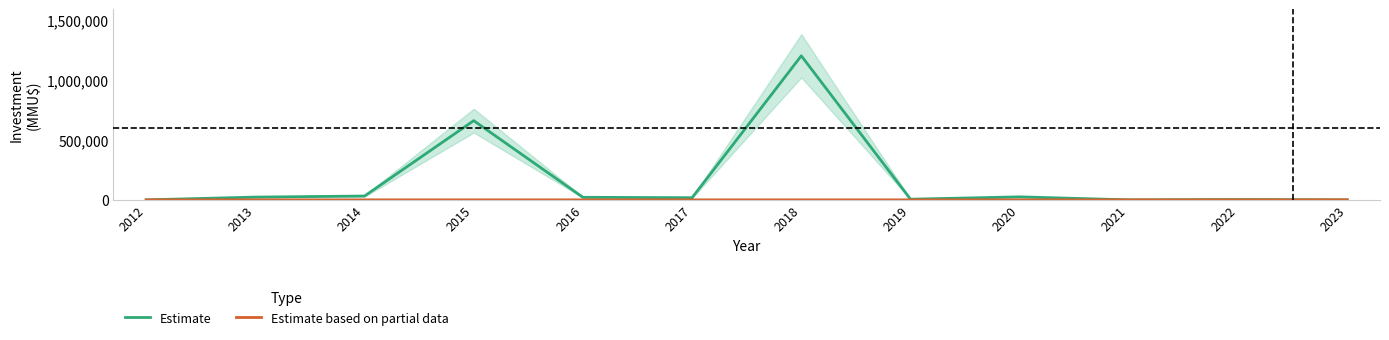

True or false: Estimate and Estimate based on partial data intersect in this chart.

False